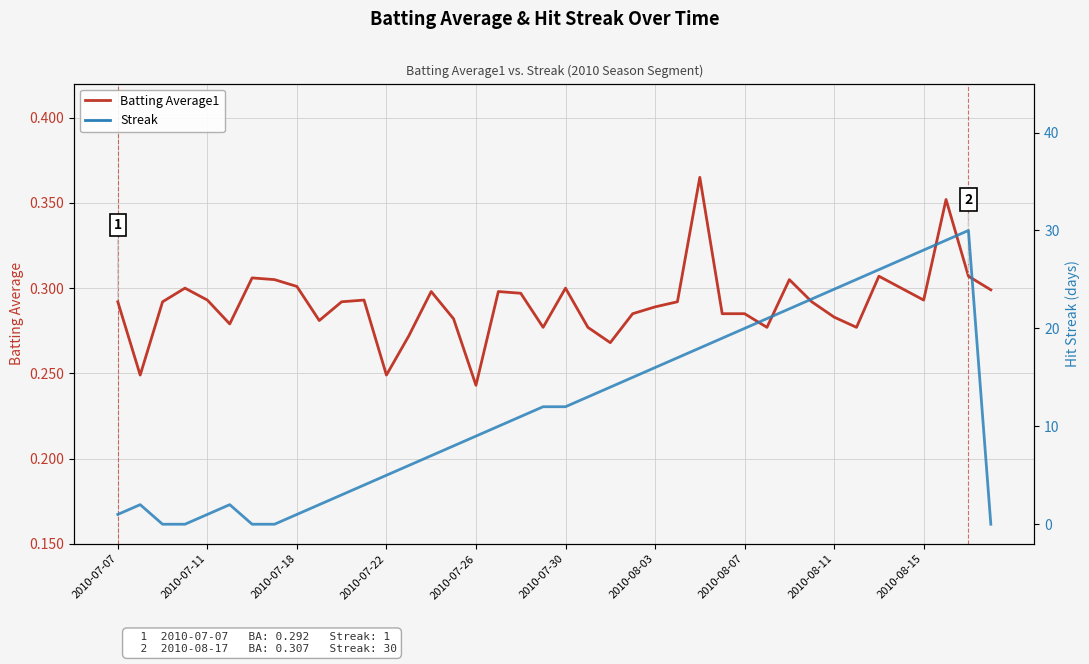

Is the value of Streak at 29 greater than the value of Batting Average1 at 34?

Yes